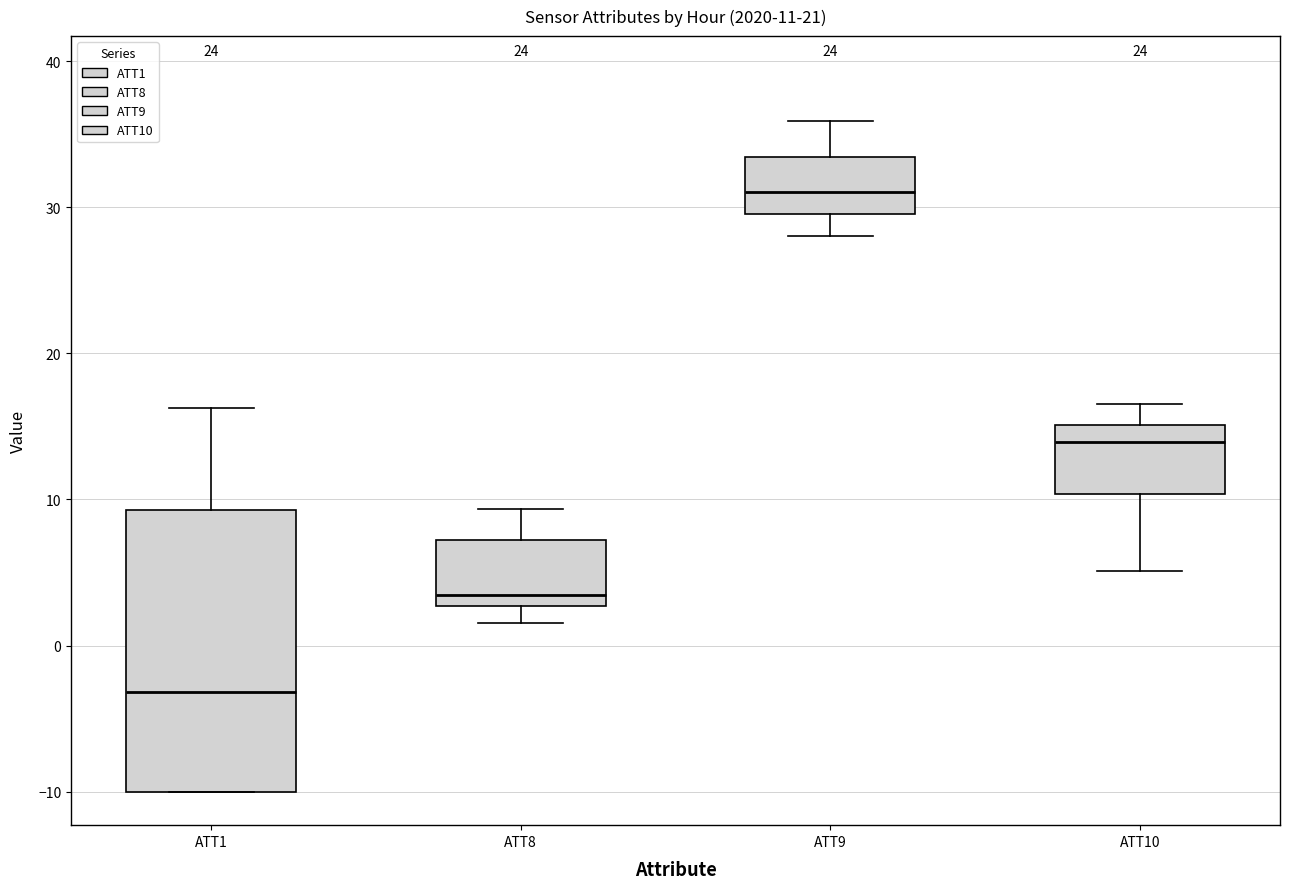

Comparing the boxes themselves (not the whiskers), which one is the tallest?

ATT1